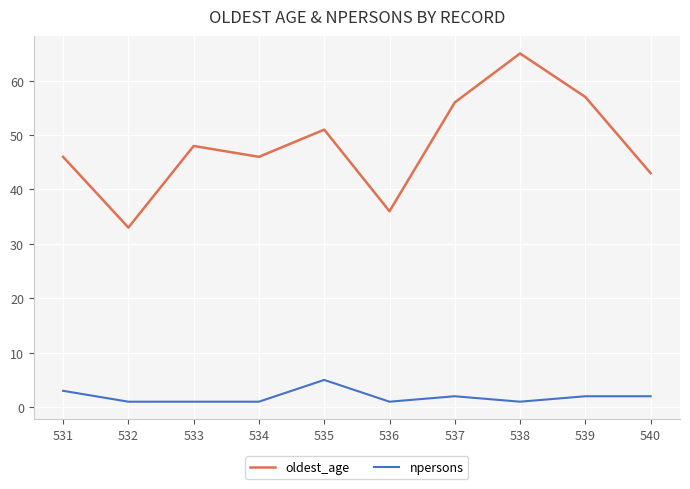

What is the difference between the highest and lowest values at 537?

54